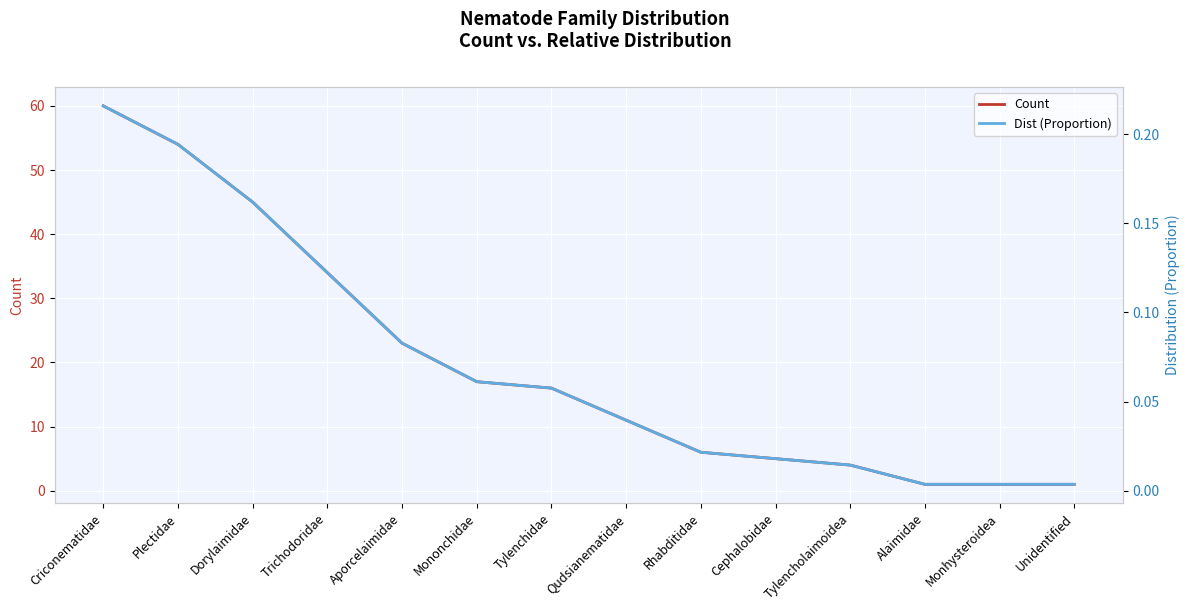

Rank the series by their maximum value, from highest to lowest.

Count, Dist (Proportion)